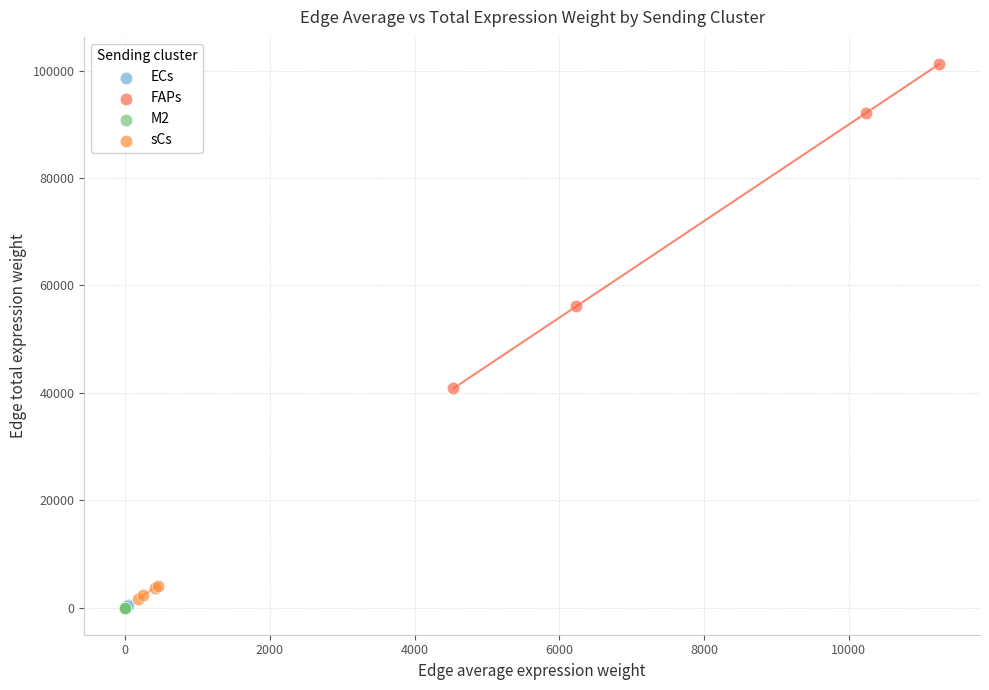

Which series has the largest Y range (max minus min)?

FAPs